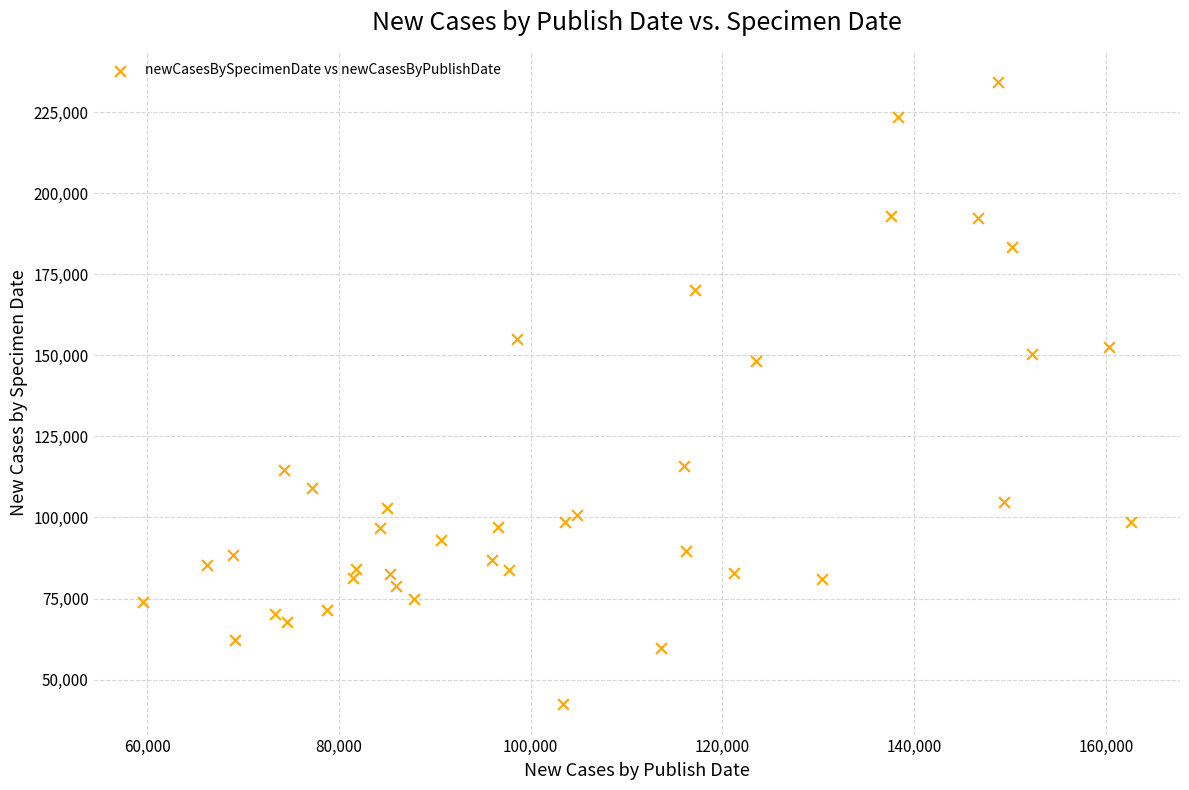

What is the range of Y values (max minus min)?

191688